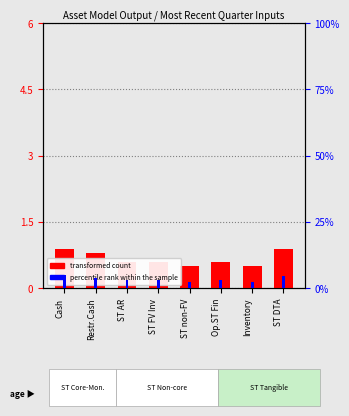

Which series has the largest range (max minus min)?

percentile rank within the sample